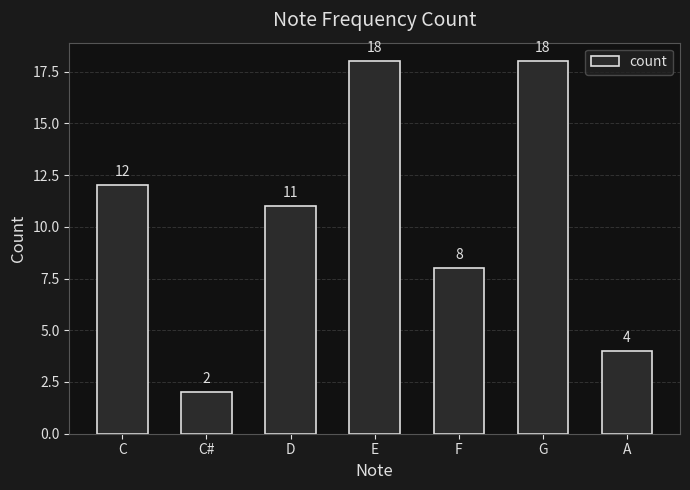

What is the greatest value displayed?

18